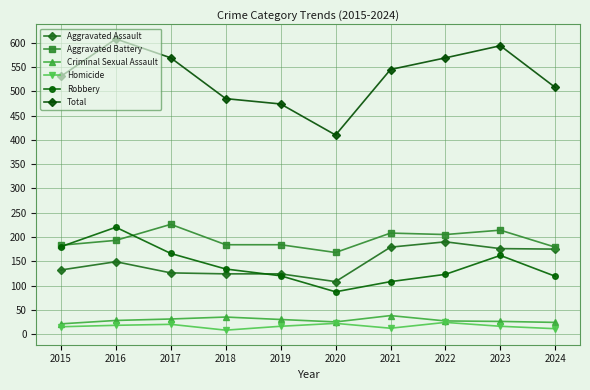

True or false: Total has a value of 276 at 2016.

False